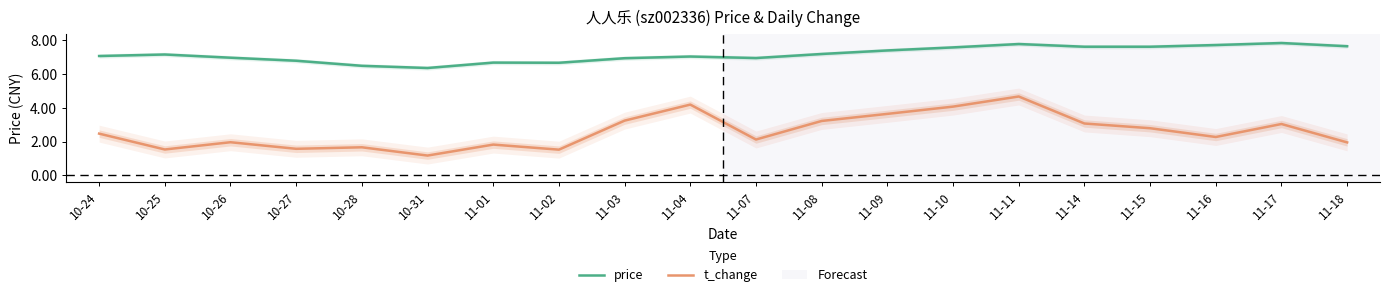

List the series in order of their peak value, lowest first.

t_change, price